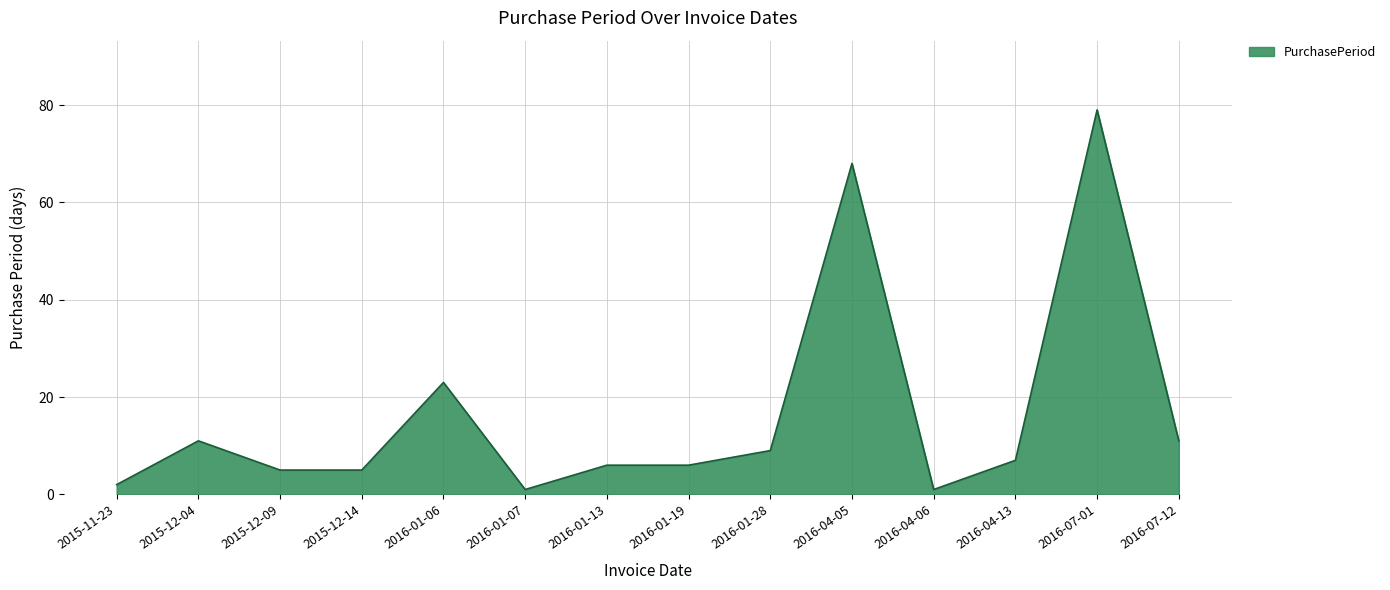

What position from the right is 2016-07-01?

2